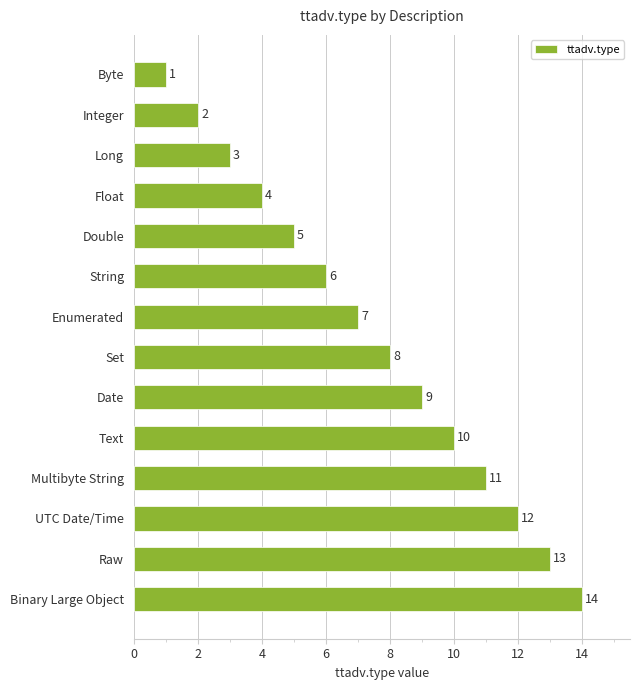

What is the sum of all values?

105